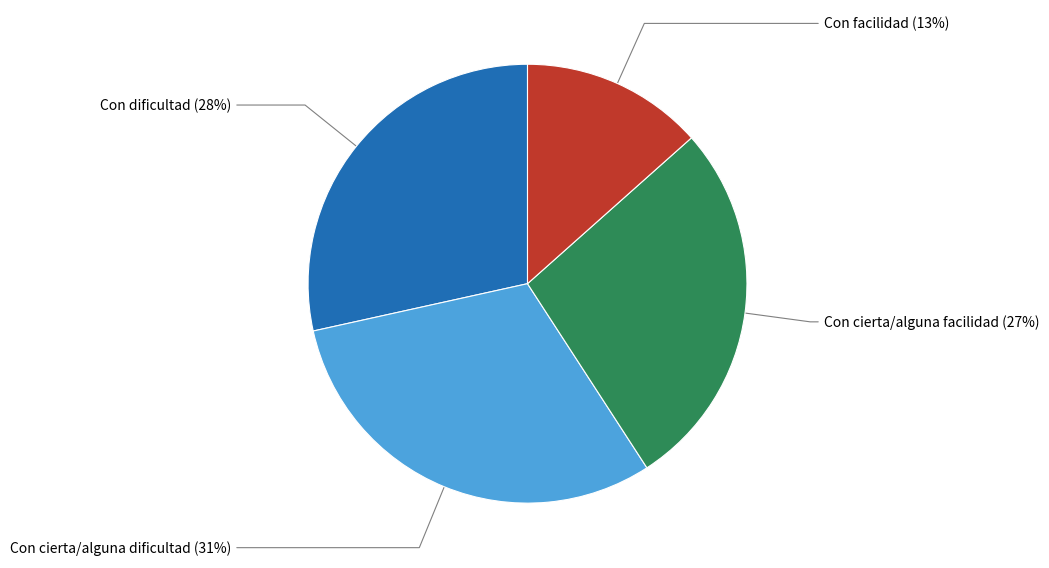

To the nearest percent, what is the average slice percentage?

25%